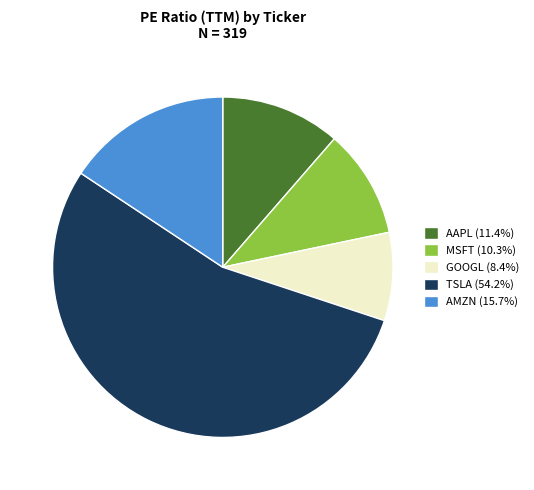

Does any single category account for the majority?

Yes